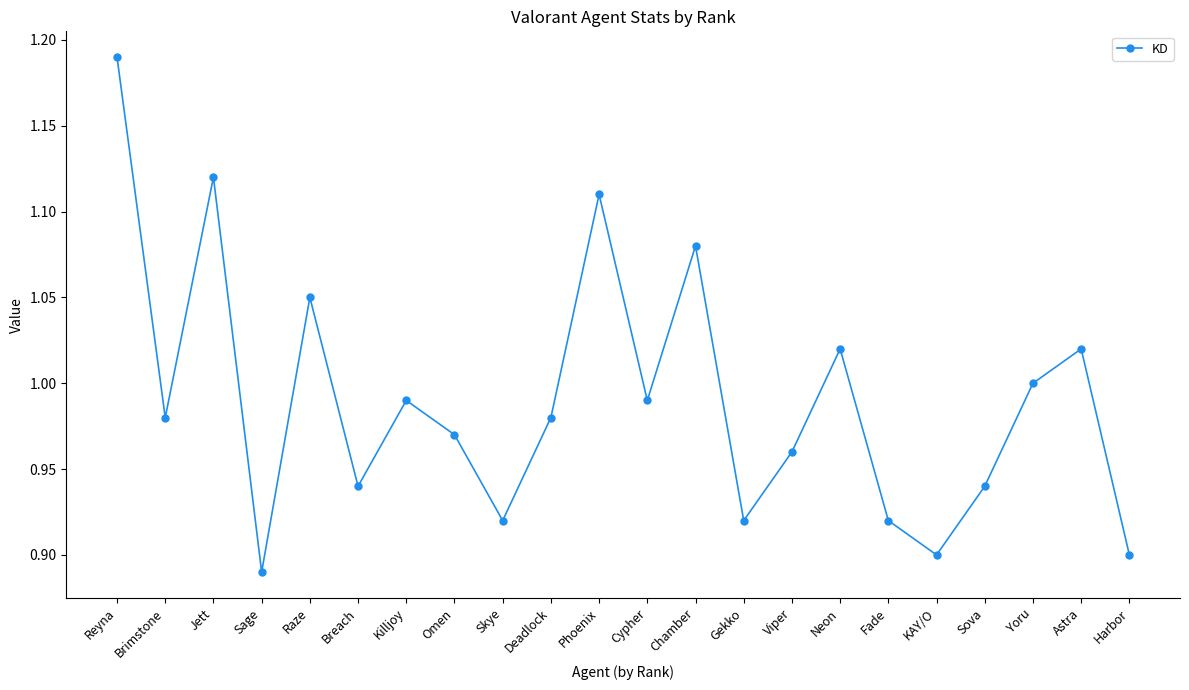

What is the label of the 20th point from the left?

Yoru